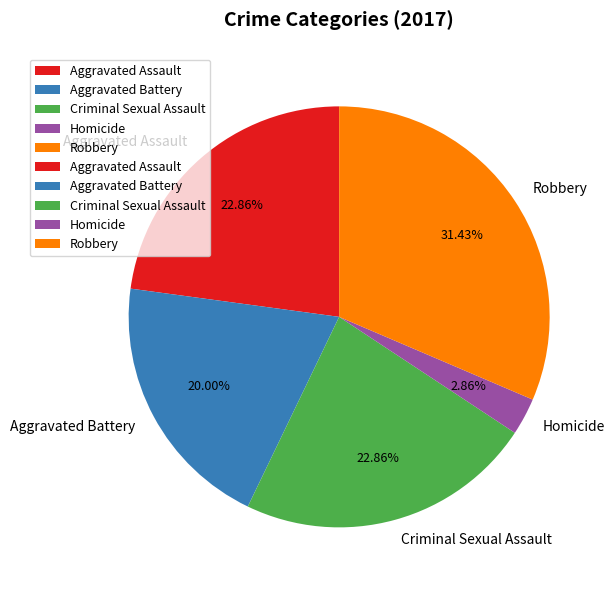

The Aggravated Assault slice represents 14% of the pie. True or false?

False